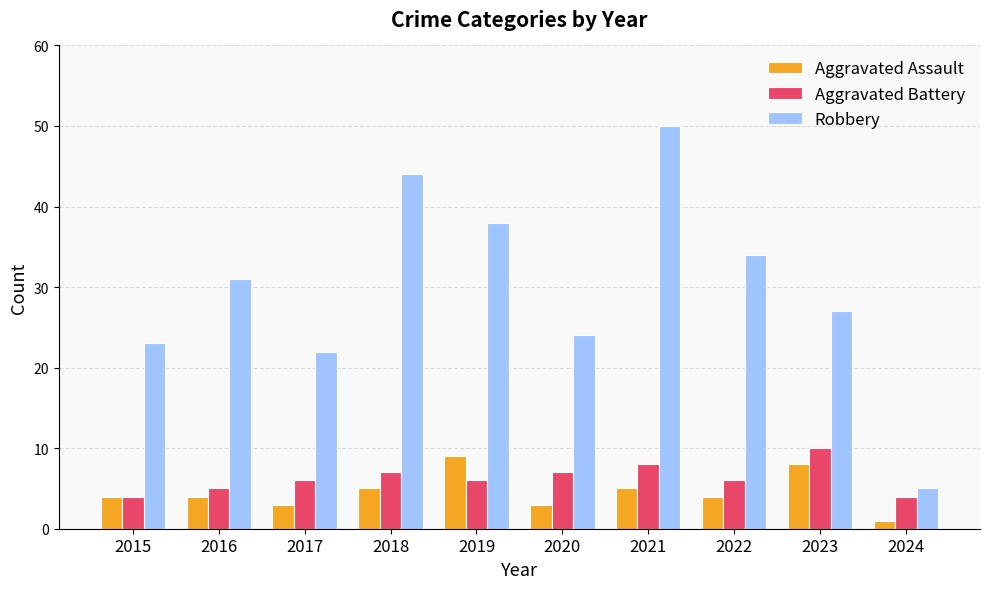

How many bars are there in each group?

3